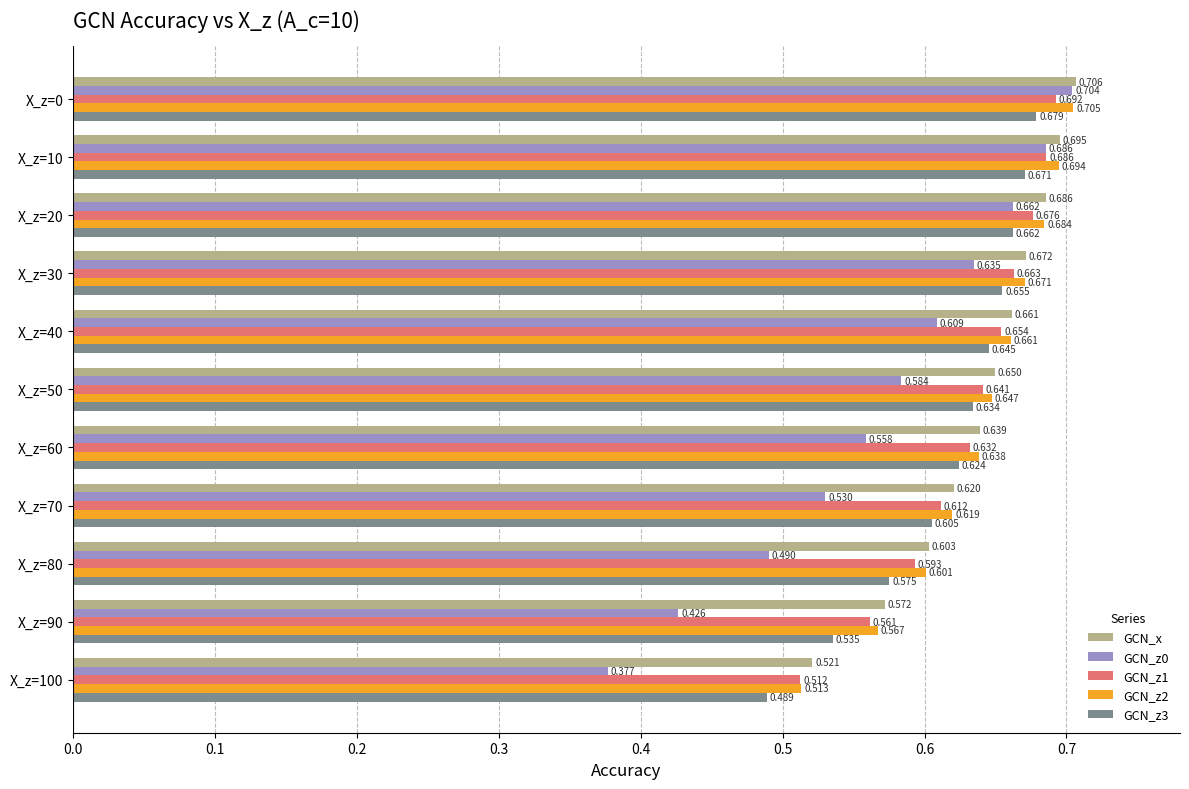

Is the value of GCN_z3 at X_z=20 greater than the value of GCN_x at X_z=40?

Yes